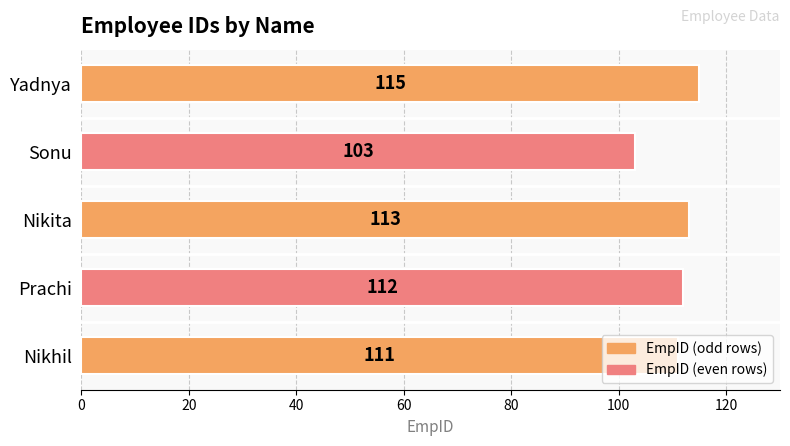

What is the average value?

111